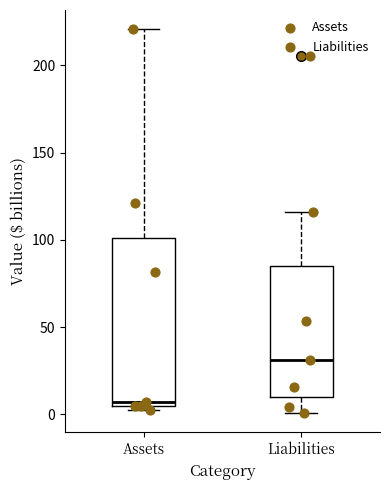

Where is the lower edge of the box for Liabilities on the y-axis? The values are not printed on the chart, so give them approximately, as read against the axis.

10